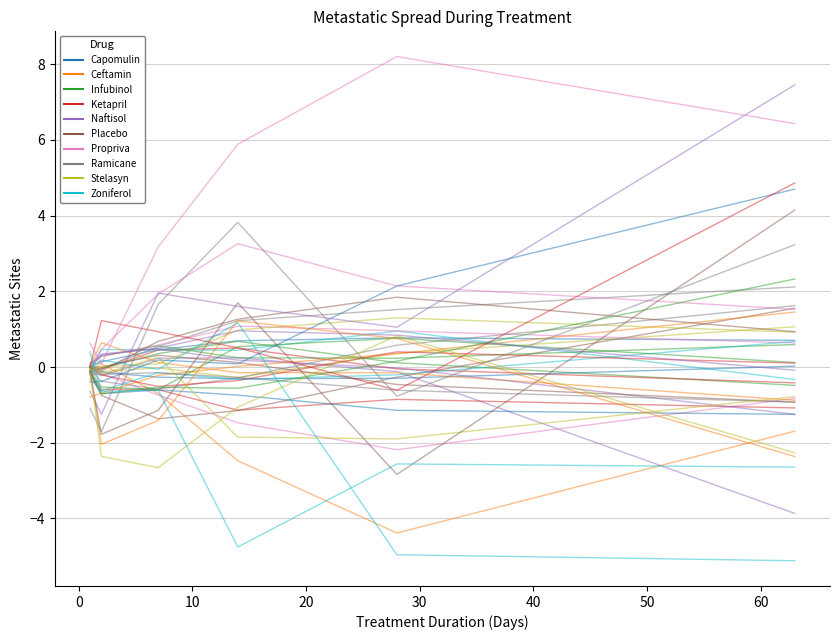

How many positive values does the Day +63 series have?

22